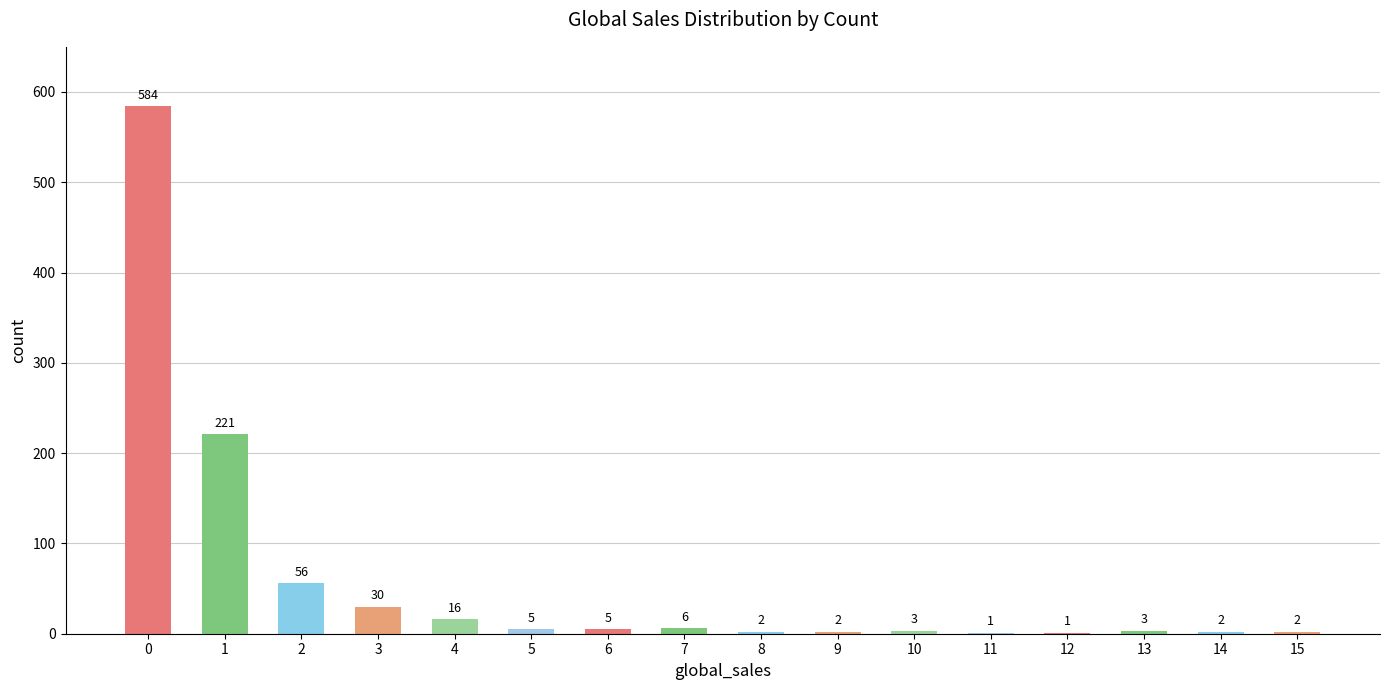

What is the change in value from 5 to 14?

-3